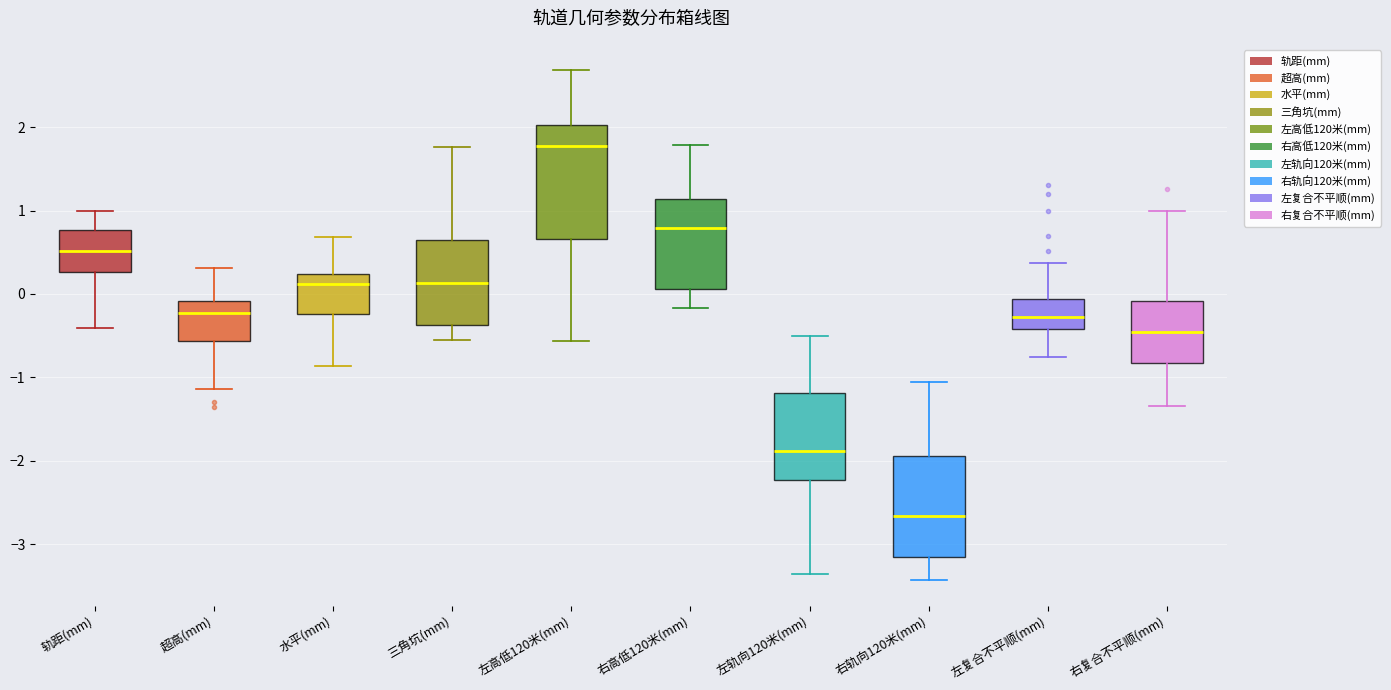

Reading left to right, transcribe this box plot: for each box, give where its median line is, the range the box spans, and where its two whiskers end, as read against the y-axis. The values are not printed on the chart, so give them approximately, as read against the axis.

轨距(mm): median 0.5, box 0.3 to 0.8, whiskers -0.4 to 1.0
超高(mm): median -0.2, box -0.6 to -0.1, whiskers -1.1 to 0.3
水平(mm): median 0.1, box -0.2 to 0.2, whiskers -0.9 to 0.7
三角坑(mm): median 0.1, box -0.4 to 0.6, whiskers -0.5 to 1.8
左高低120米(mm): median 1.8, box 0.7 to 2.0, whiskers -0.6 to 2.7
右高低120米(mm): median 0.8, box 0.1 to 1.1, whiskers -0.2 to 1.8
左轨向120米(mm): median -1.9, box -2.2 to -1.2, whiskers -3.3 to -0.5
右轨向120米(mm): median -2.7, box -3.1 to -1.9, whiskers -3.4 to -1.1
左复合不平顺(mm): median -0.3, box -0.4 to -0.1, whiskers -0.7 to 0.4
右复合不平顺(mm): median -0.5, box -0.8 to -0.1, whiskers -1.3 to 1.0